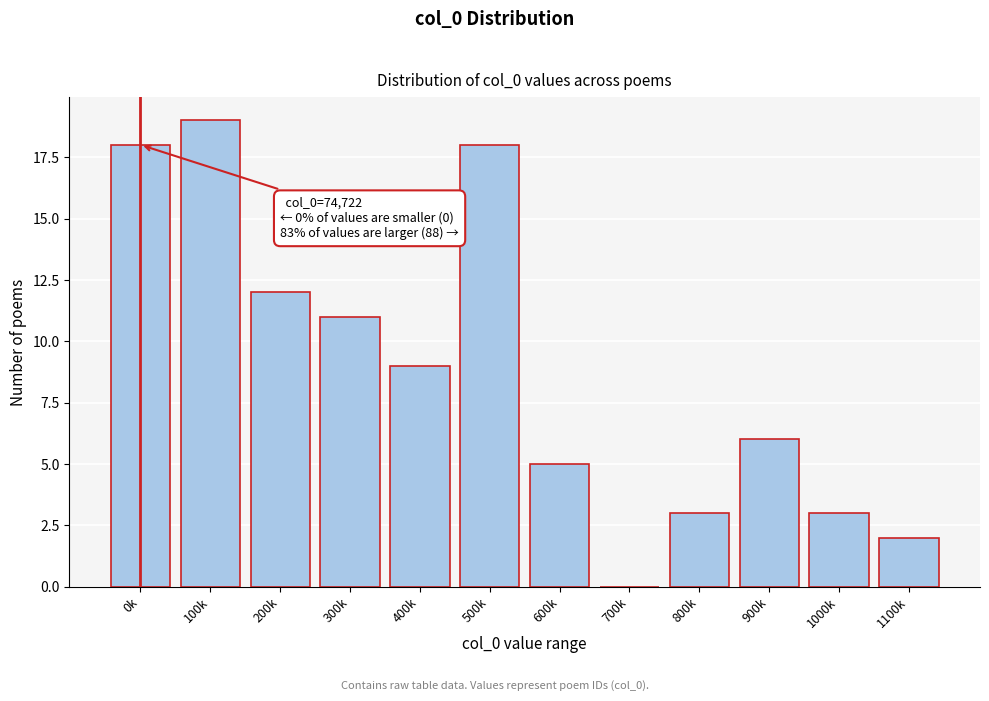

Reading left to right, extract all data points from this chart.

0k=18	100k=19	200k=12	300k=11	400k=9	500k=18	600k=5	700k=0	800k=3	900k=6	1000k=3	1100k=2